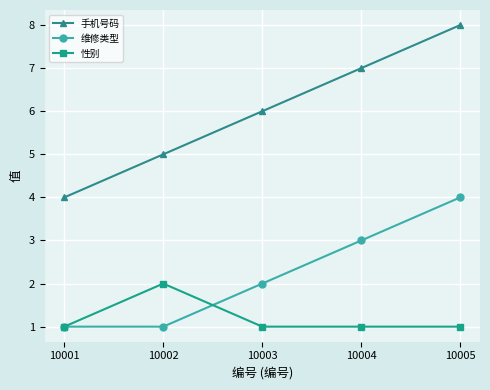

At which label does 维修类型 reach its peak?

10005